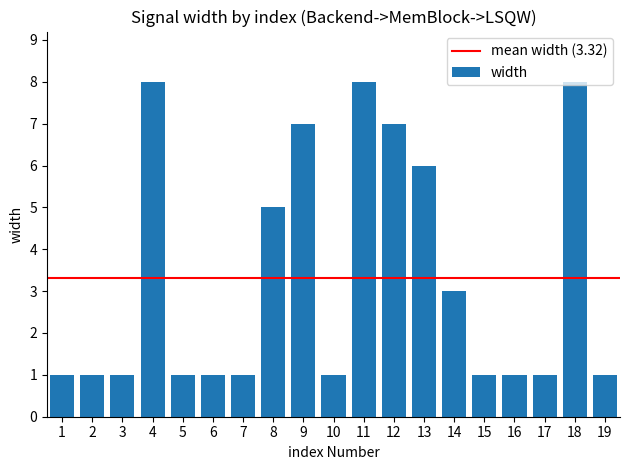

What is the difference between the maximum and minimum values?

7